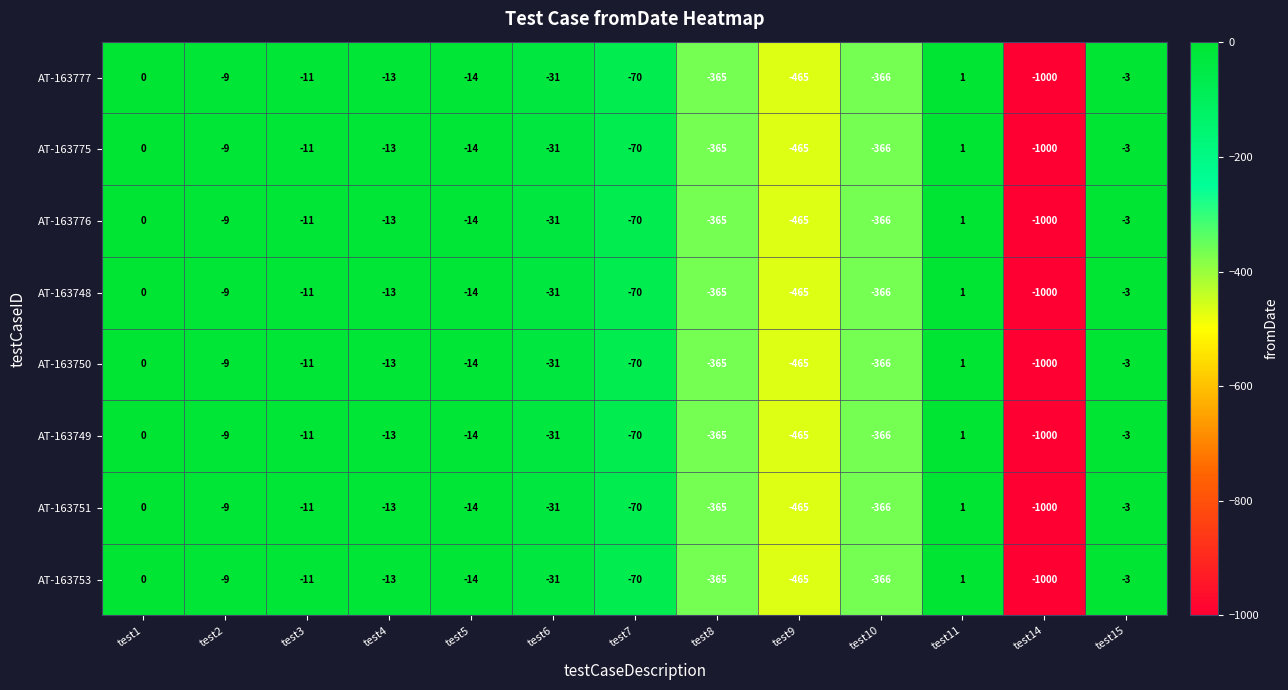

The AT-163750 series shows -9 at test2. True or false?

True